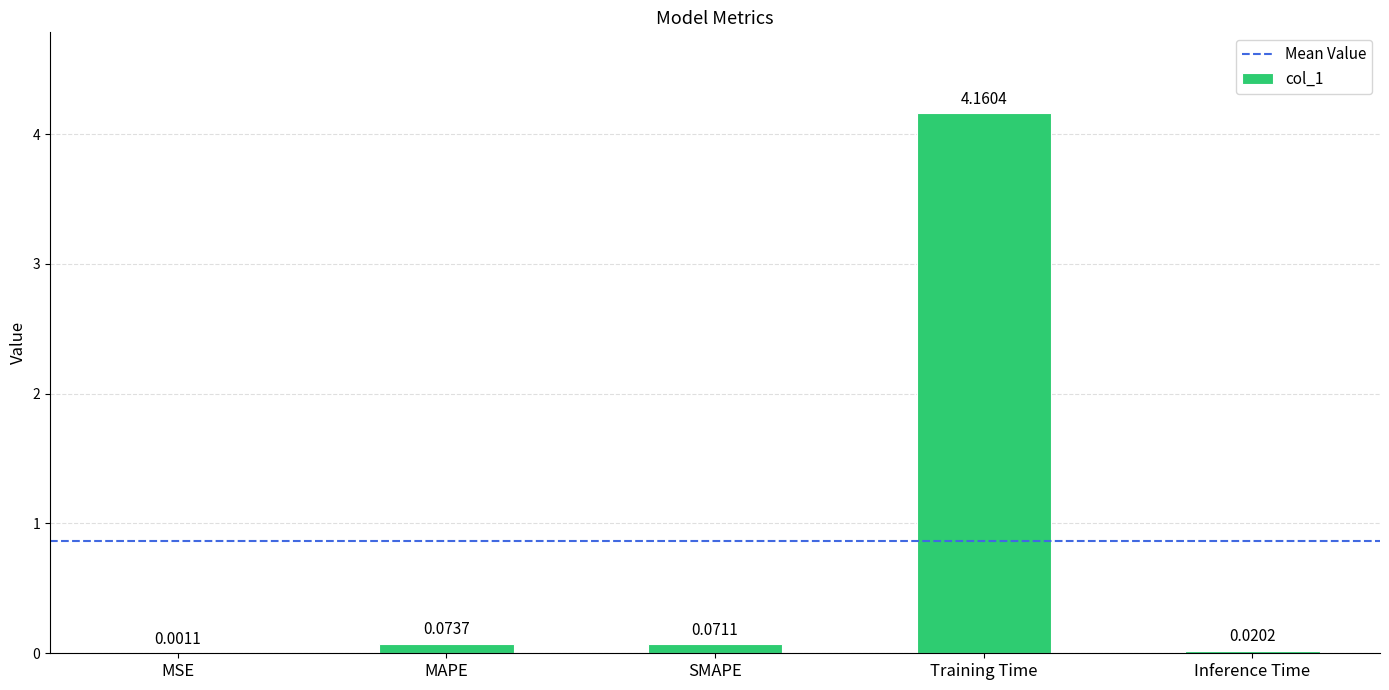

At which label is the value closest to 2?

MAPE